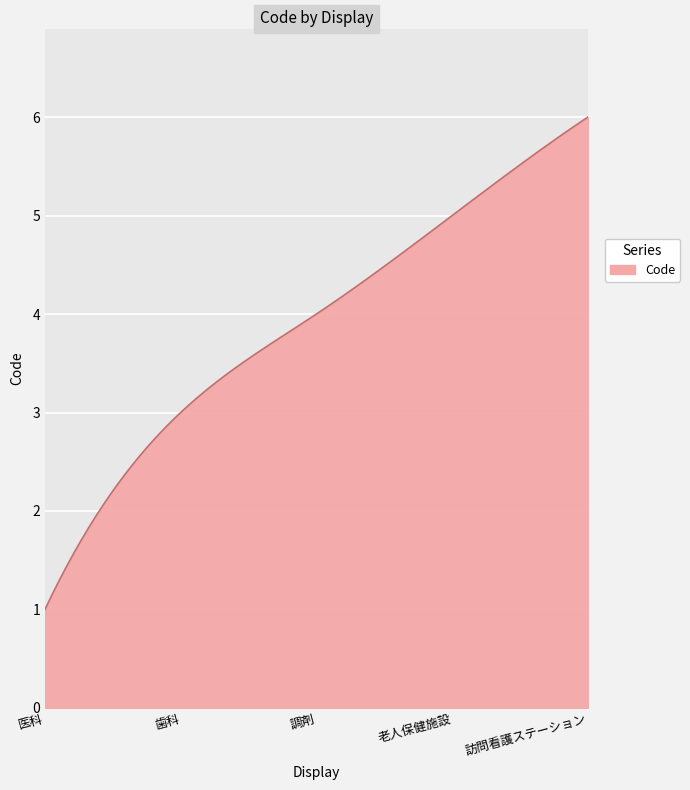

What is the smallest value displayed?

1.0